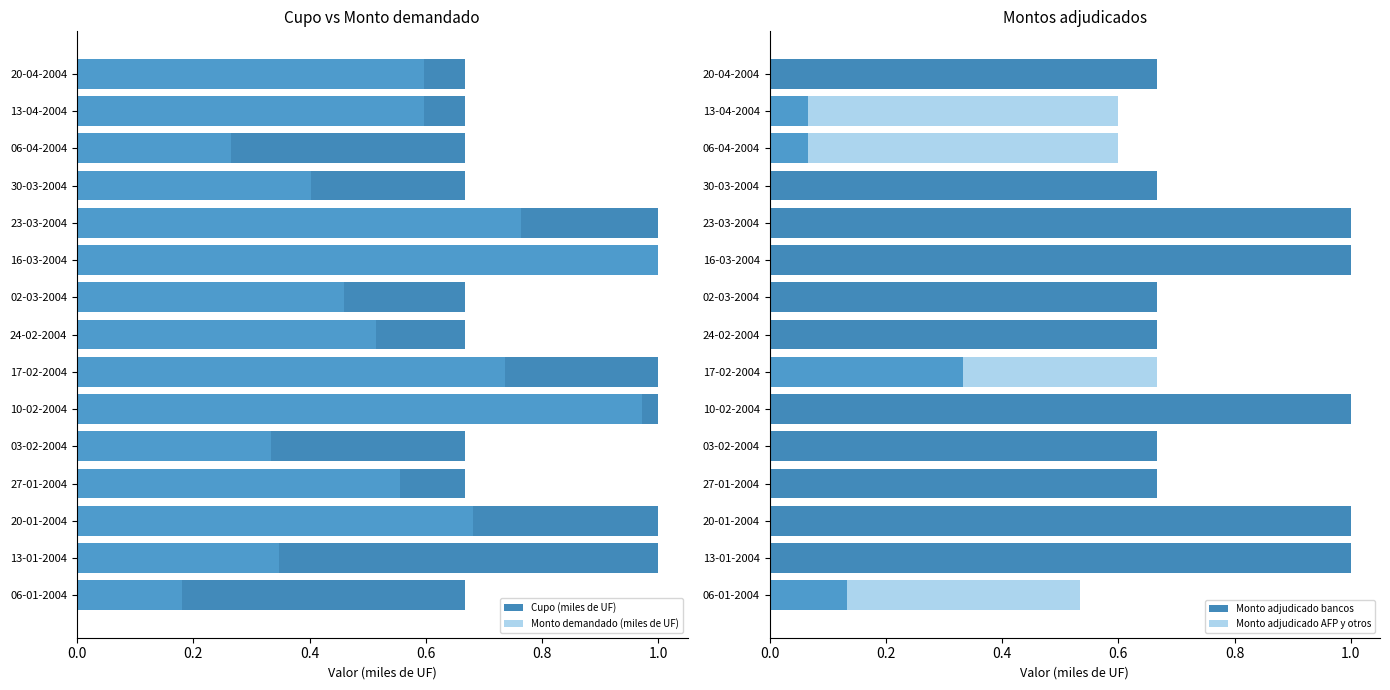

Which has a higher value, 03-02-2004 or 27-01-2004?

03-02-2004